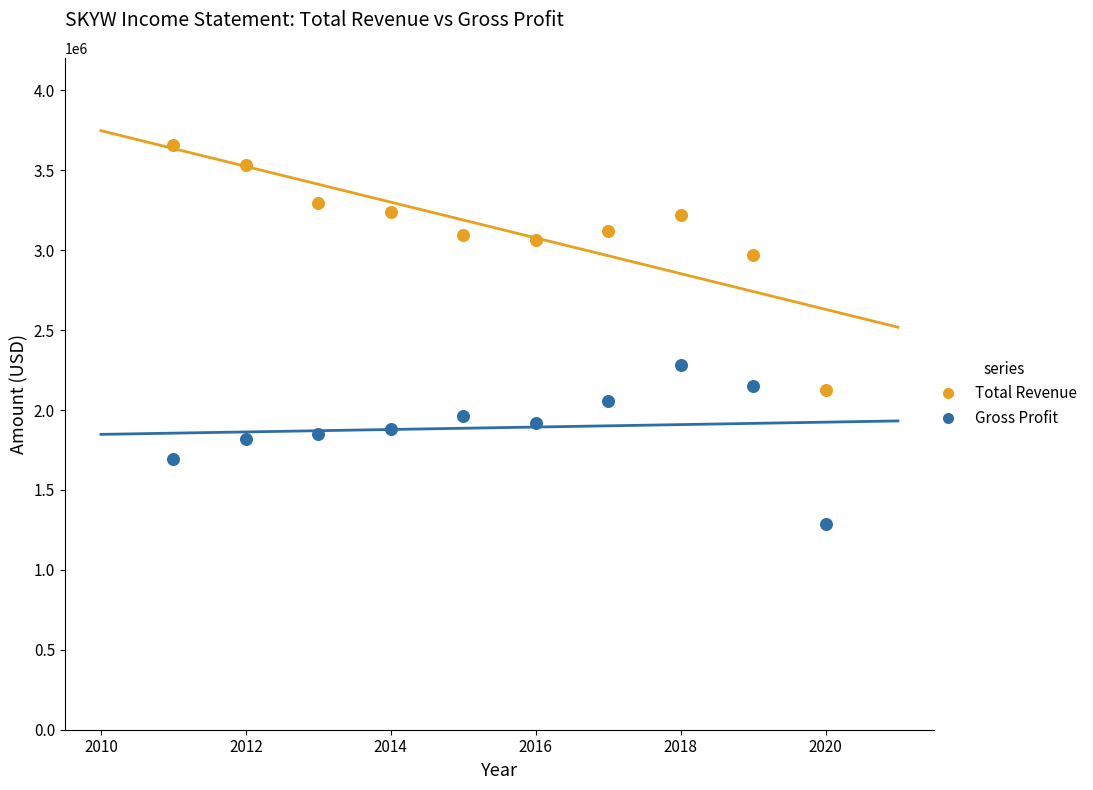

What are all the series names shown in the legend?

Total Revenue, Gross Profit